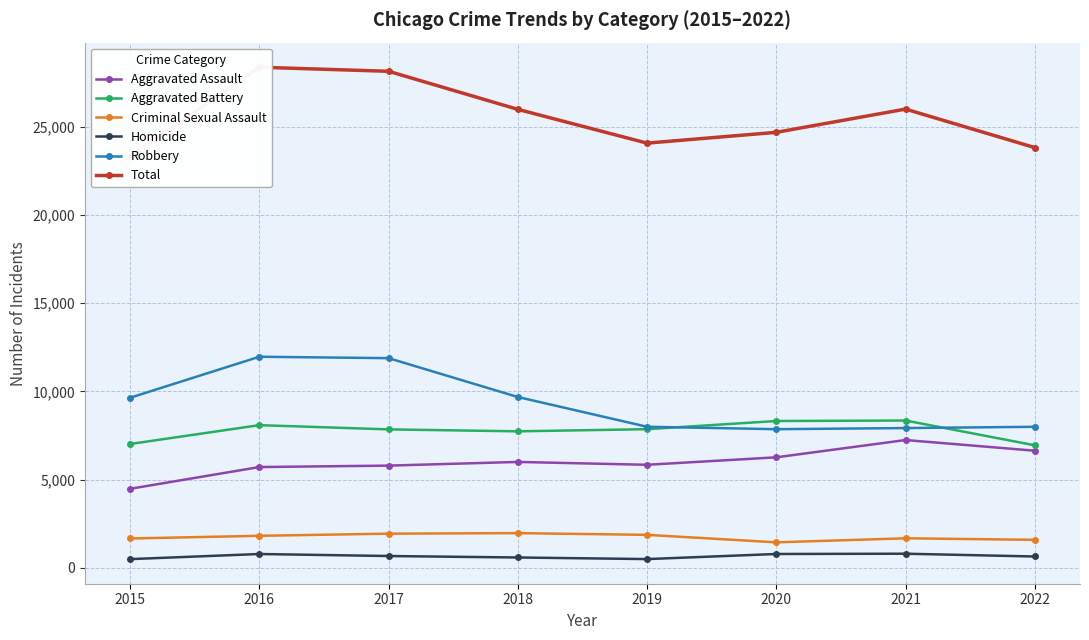

Where does the Homicide series first go above 672?

2016